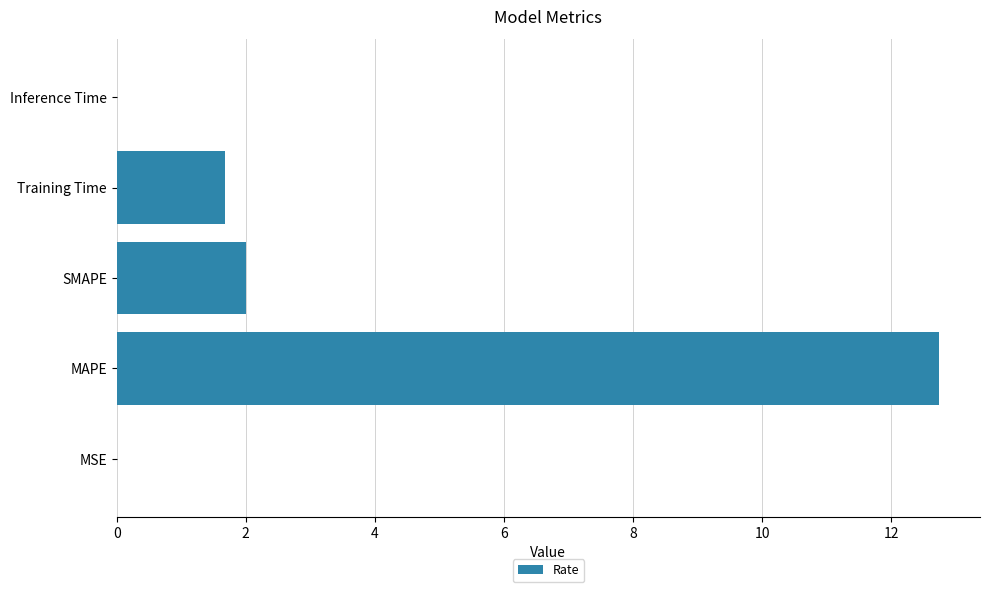

At which label is the value closest to 6?

SMAPE